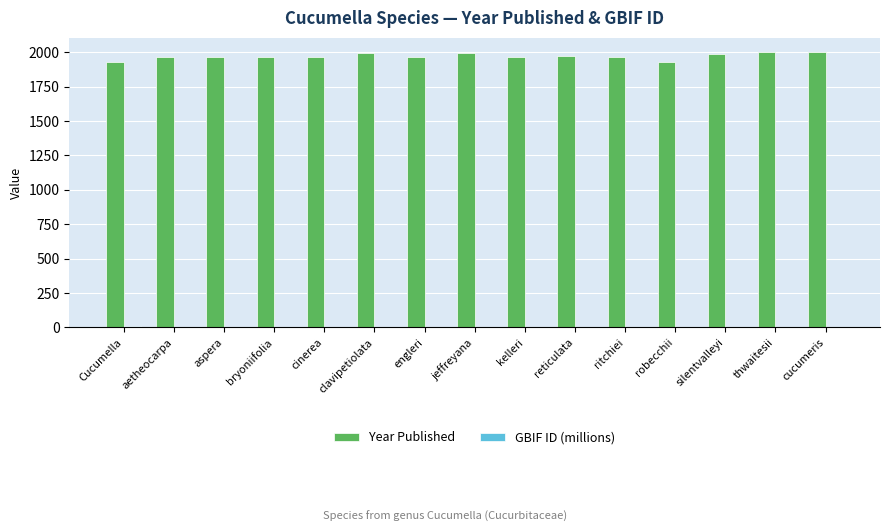

Which series has the largest total across all categories?

Year Published